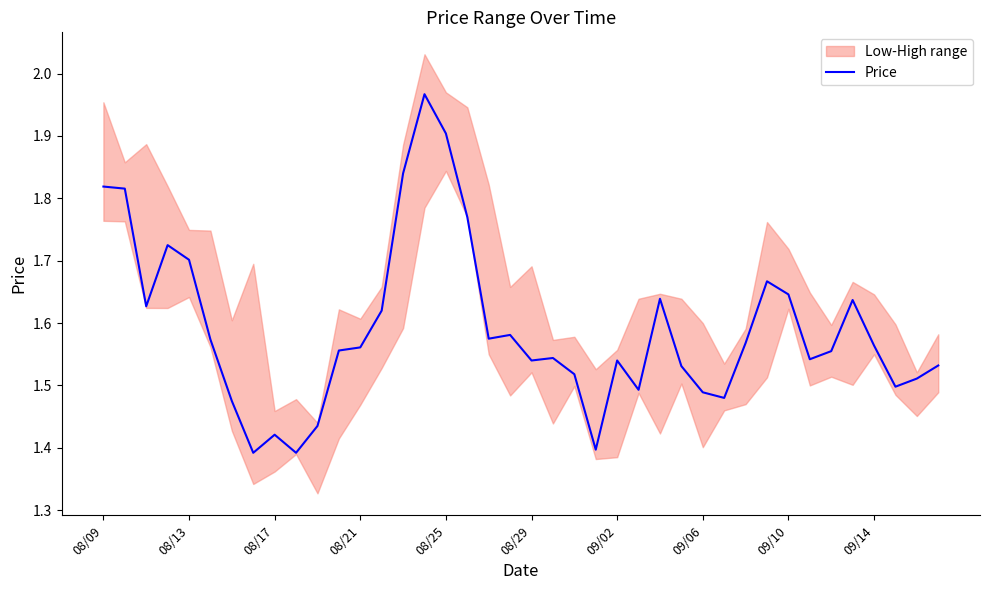

Is it true that the value at 38 is 1.5?

True